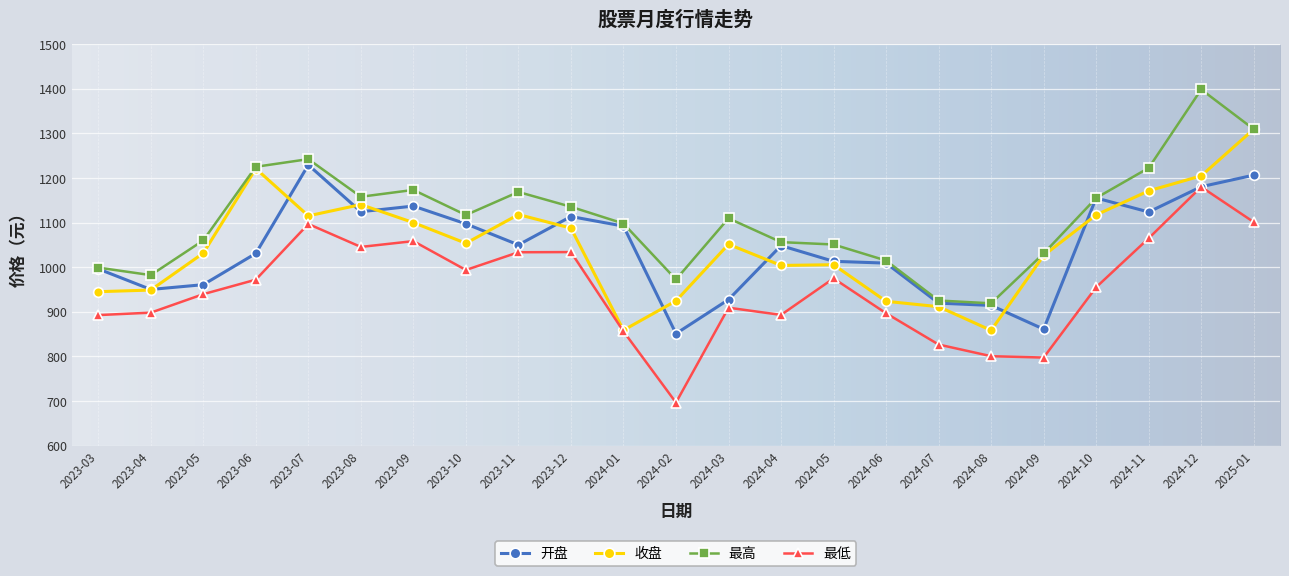

At which label does 最低 reach its minimum?

2024-02